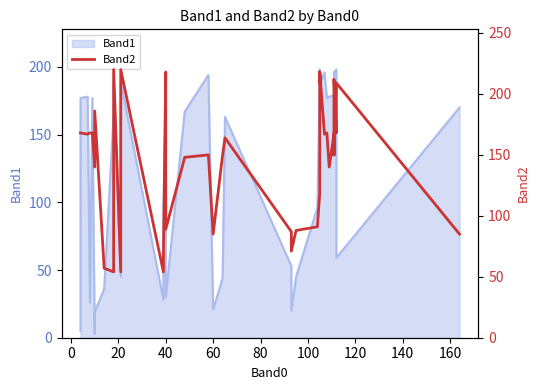

What is the average value?

144